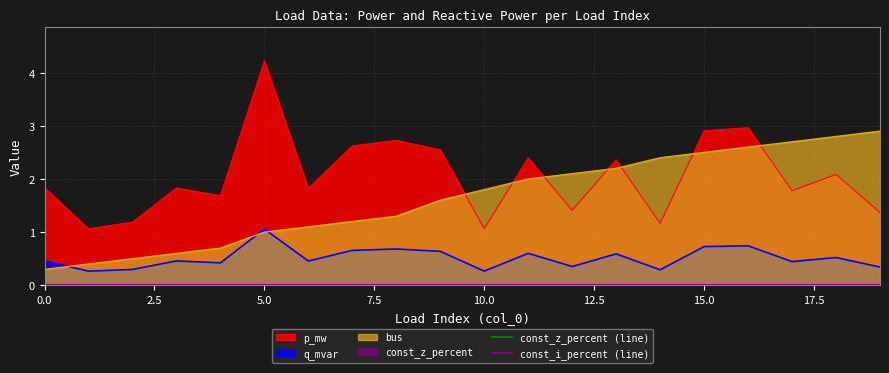

The value of q_mvar at 10.0 is 0.3. True or false?

True